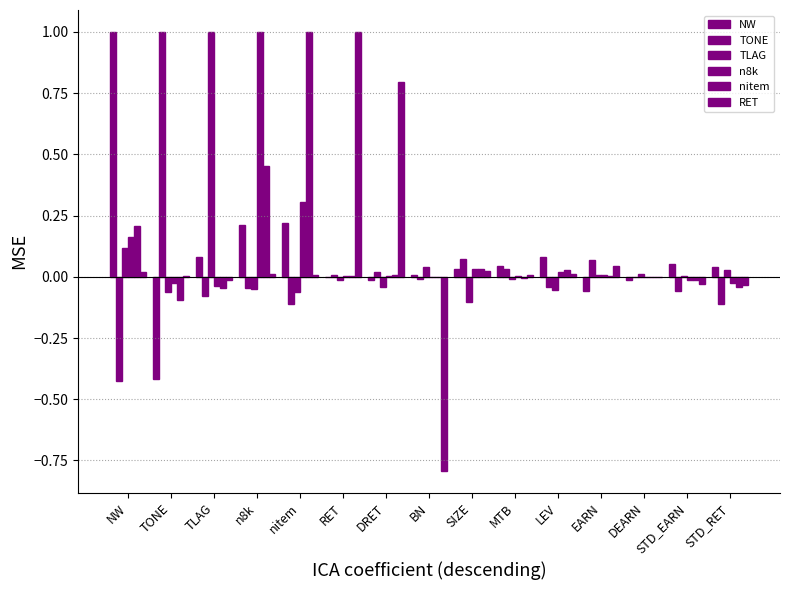

At how many categories does at least one series exceed 0?

15